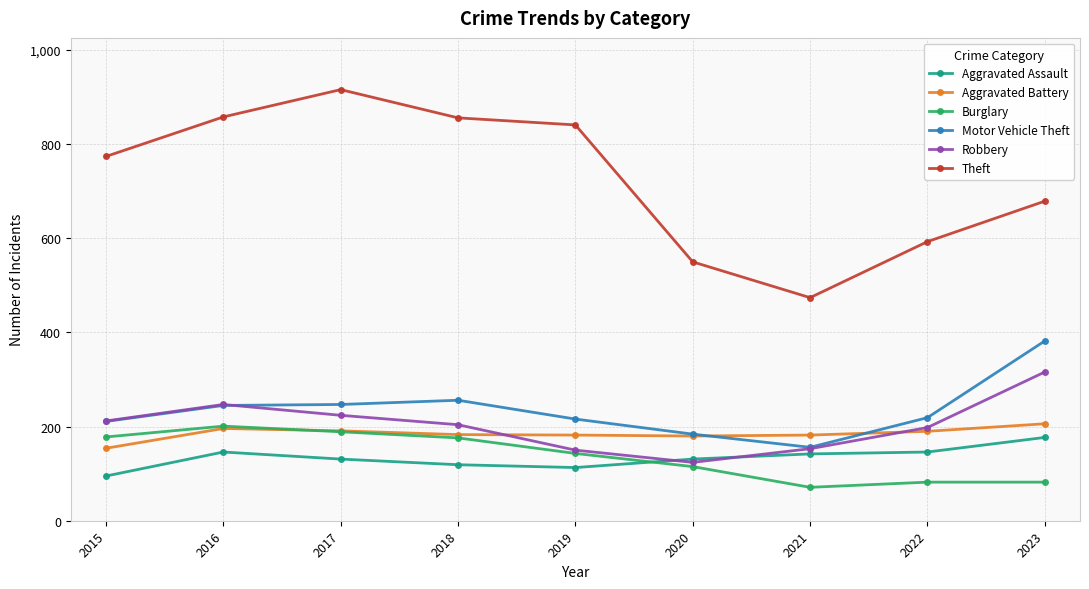

True or false: Motor Vehicle Theft has a value of 219 at 2022.

True